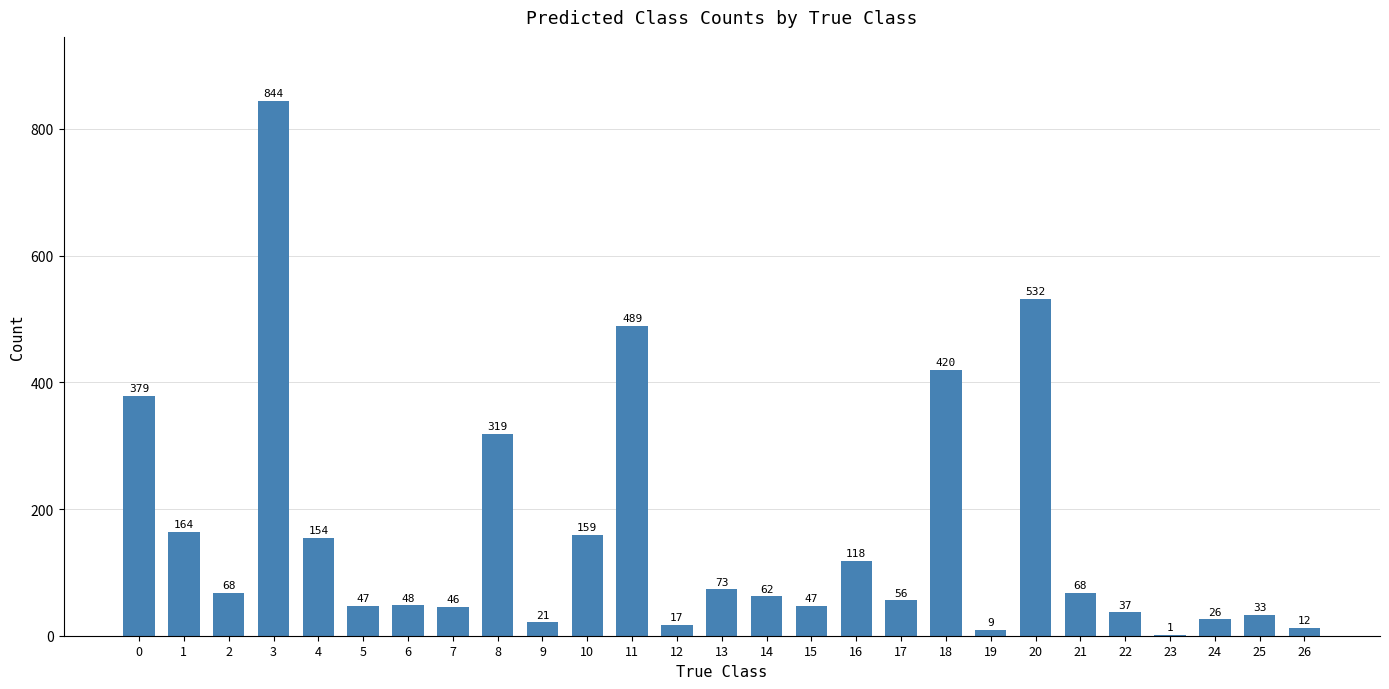

Reading right to left, list all the values displayed in this chart.

26=12	25=33	24=26	23=1	22=37	21=68	20=532	19=9	18=420	17=56	16=118	15=47	14=62	13=73	12=17	11=489	10=159	9=21	8=319	7=46	6=48	5=47	4=154	3=844	2=68	1=164	0=379